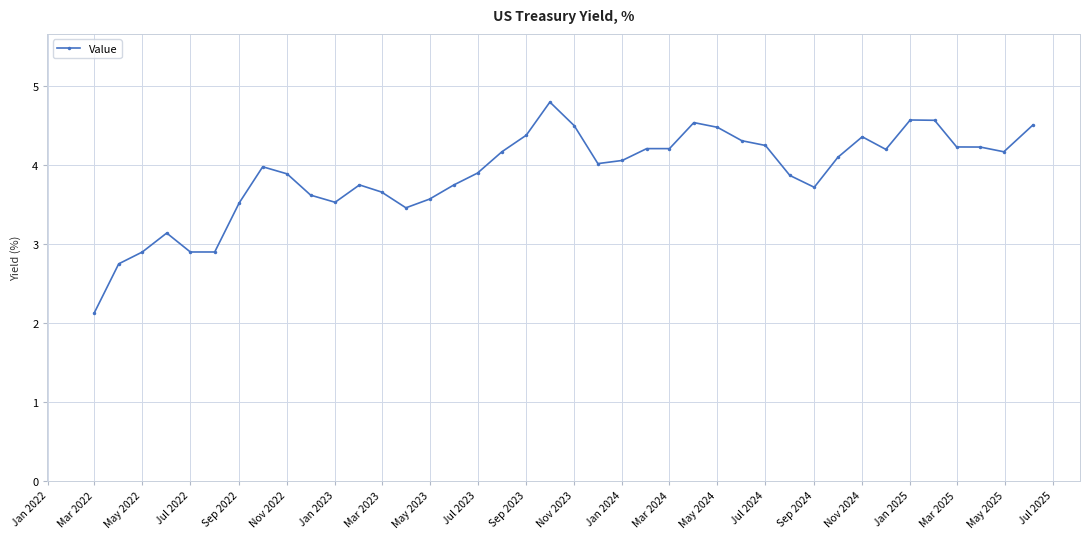

True or false: there are more than 1 points higher than both neighbors.

True